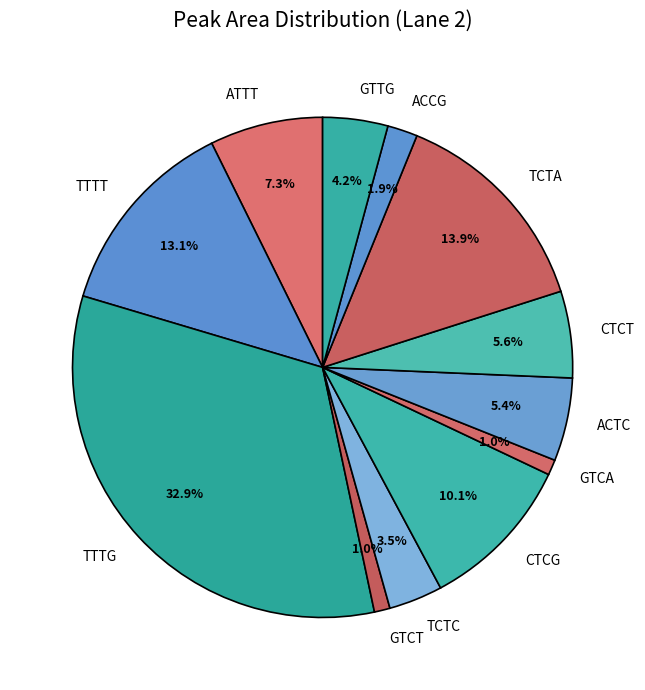

Is it true that CTCG is 10% of the pie?

True